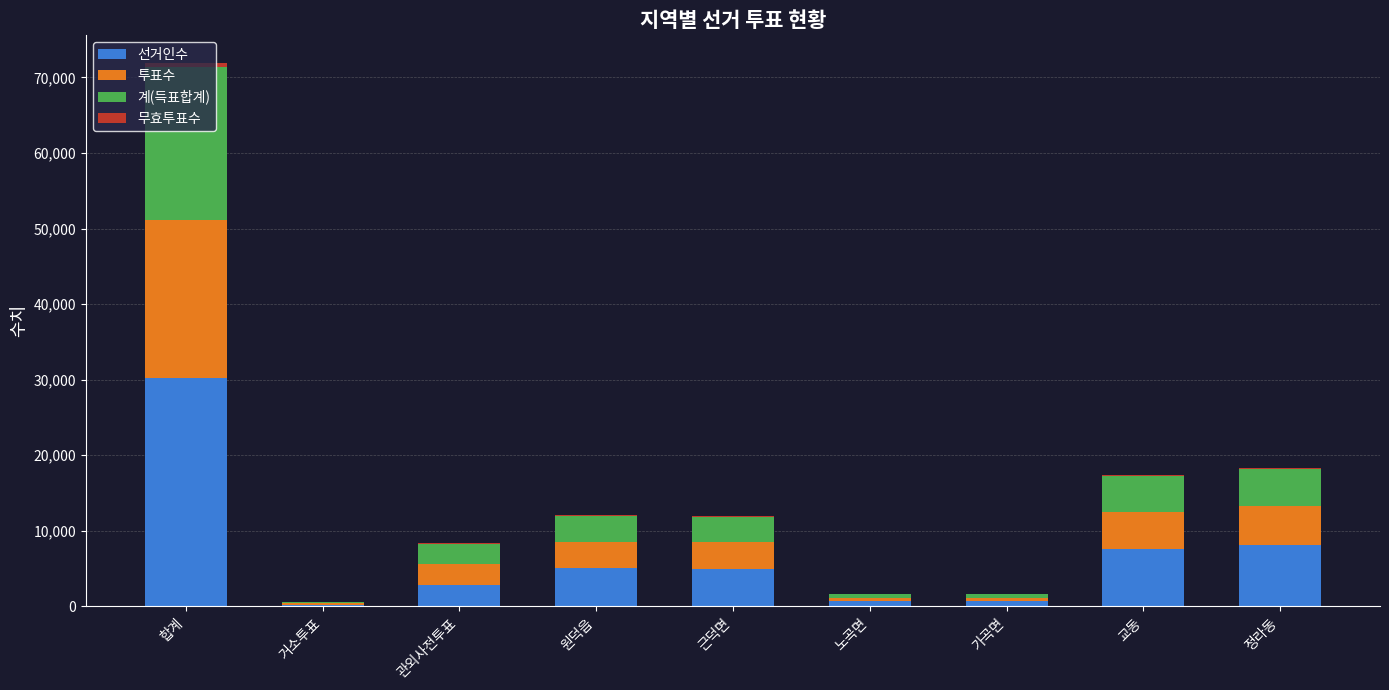

Is it true that 선거인수 equals 30160 at 합계?

True